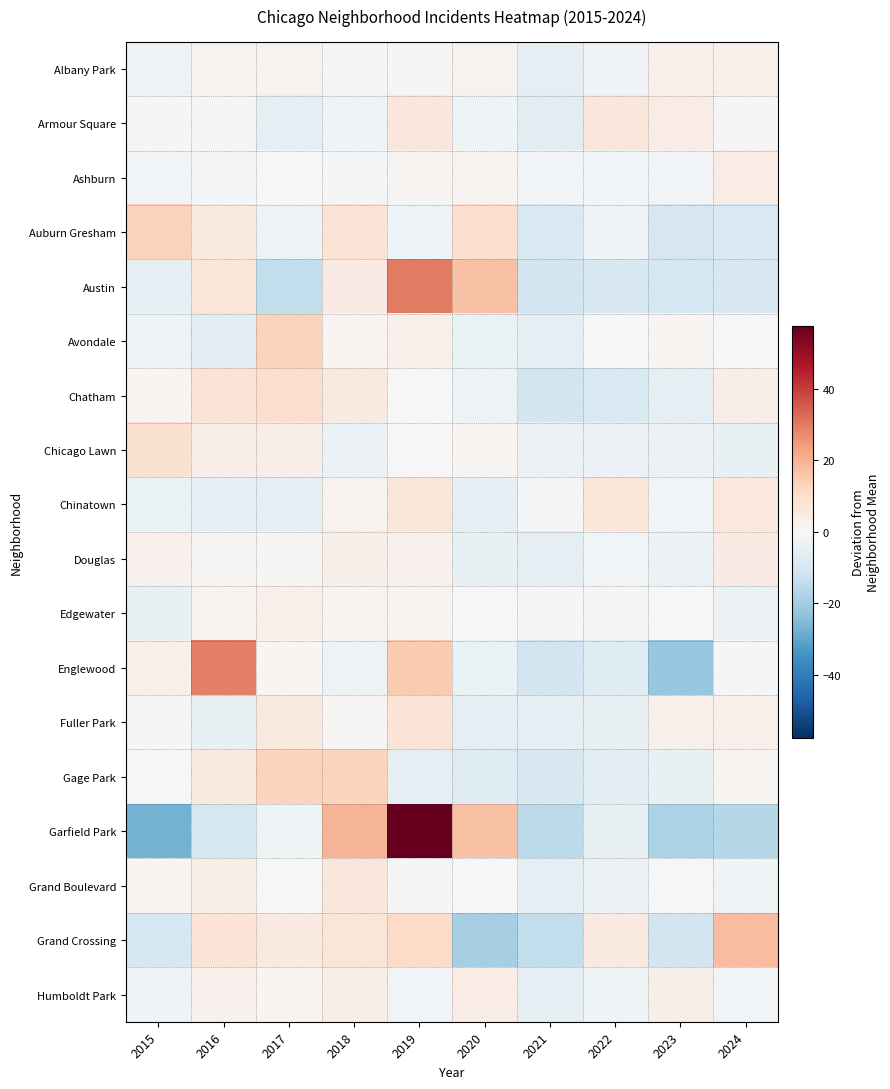

At 2016, list the series in order from smallest to largest.

Garfield Park, Avondale, Chinatown, Fuller Park, Ashburn, Armour Square, Douglas, Edgewater, Albany Park, Humboldt Park, Grand Boulevard, Chicago Lawn, Auburn Gresham, Gage Park, Austin, Chatham, Grand Crossing, Englewood